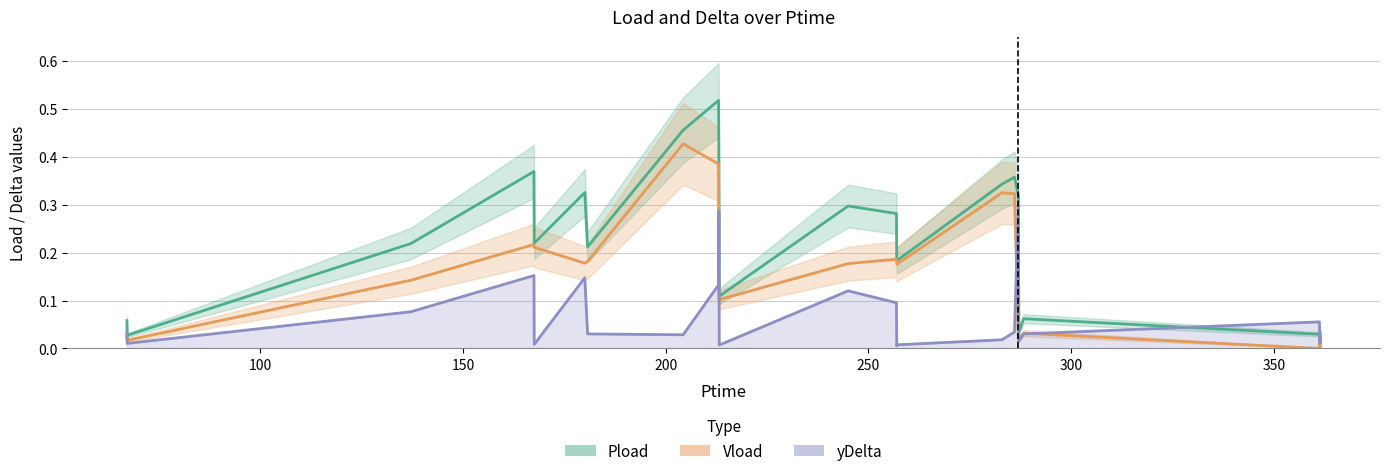

True or false: Pload and Vload cross at least once.

False